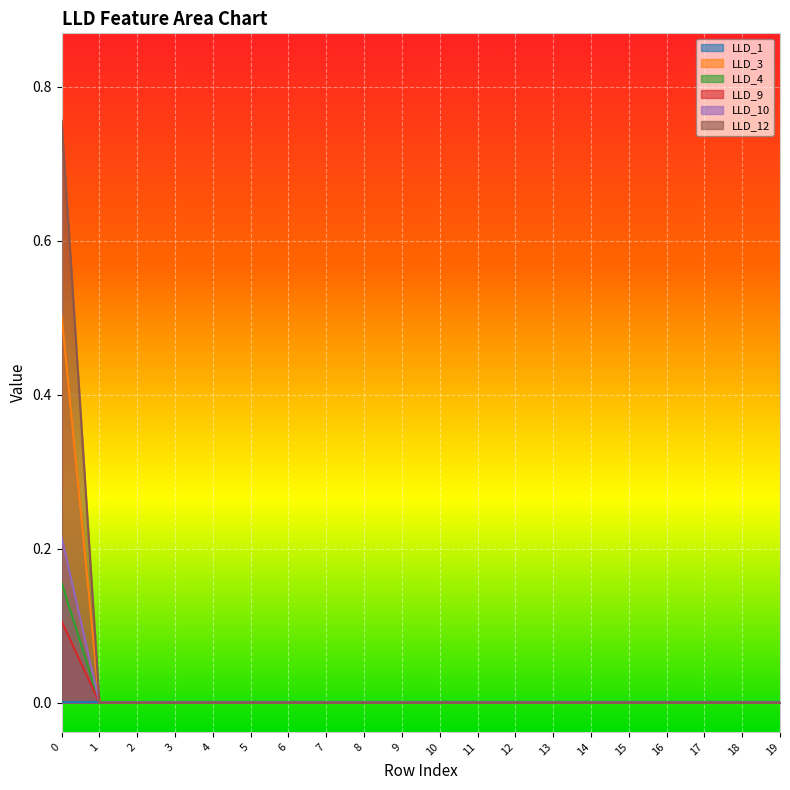

Which series has the largest total across all categories?

LLD_12